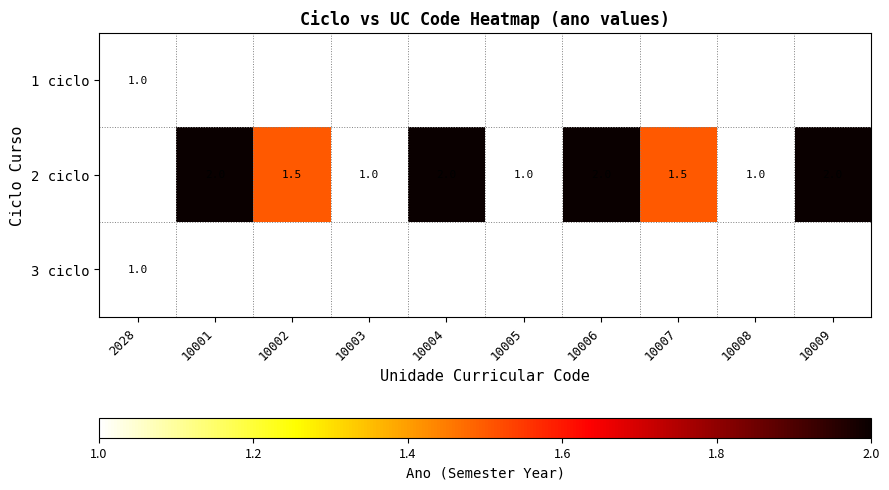

Is it true that 2 ciclo equals 2.0 at 10009?

True